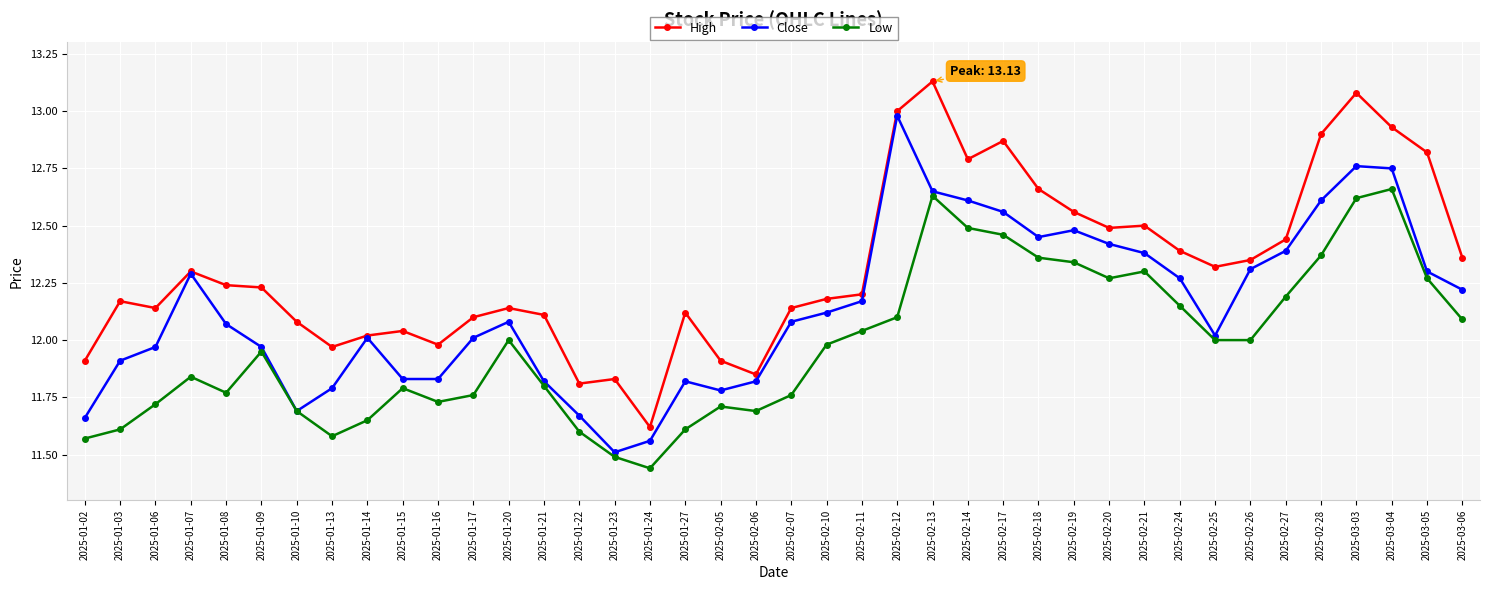

How many data points in High are above 12?

32